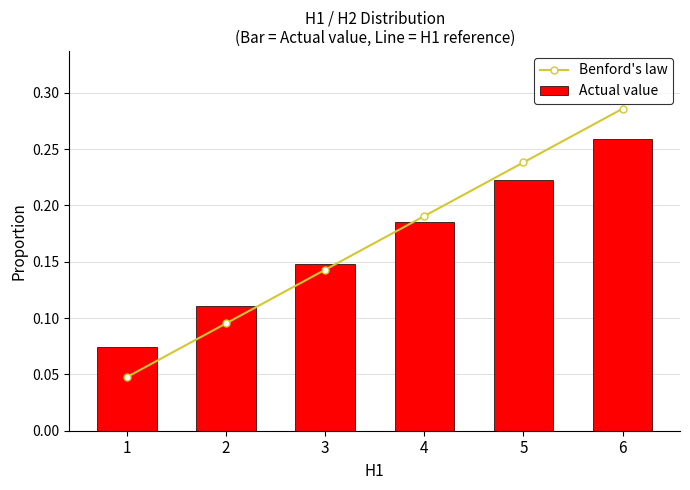

Which series has the largest total across all categories?

Benford's law